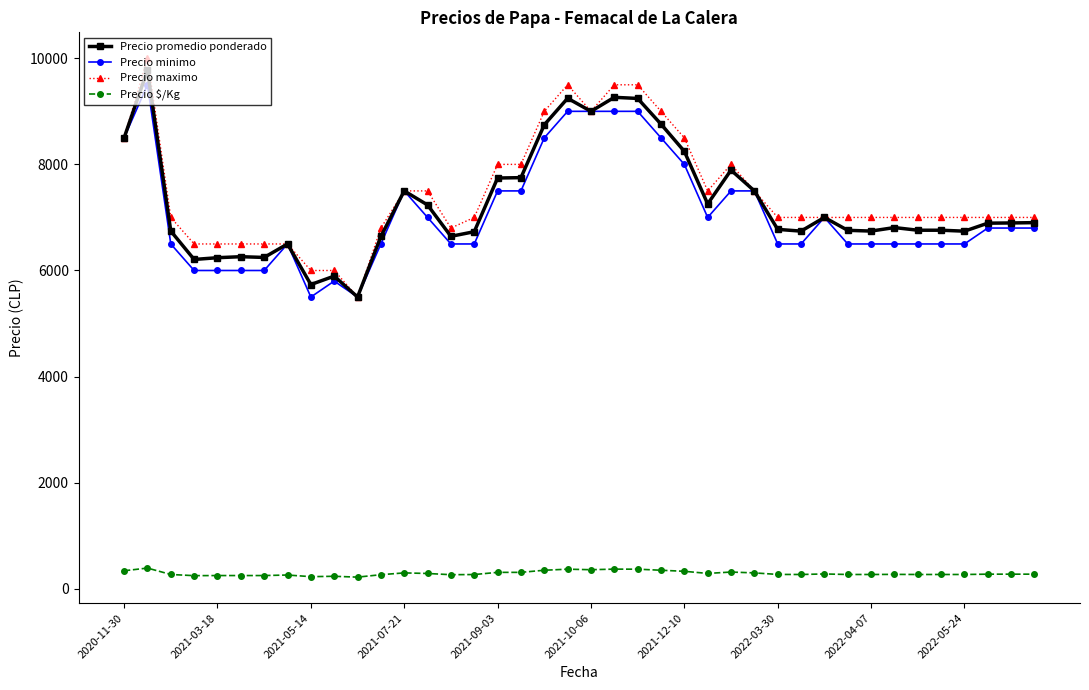

Which series has the widest spread of values?

Precio maximo